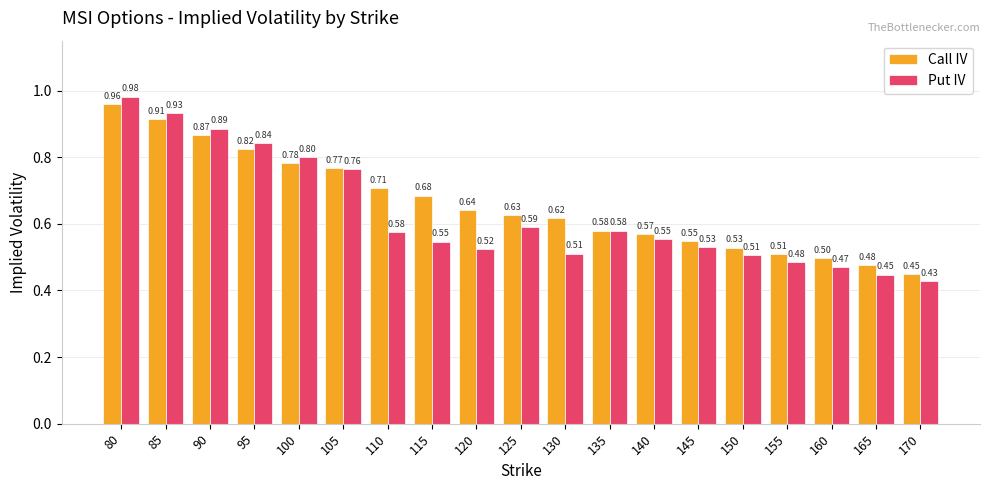

What is the sum of the Call IV values at 110 and 140?

1.3